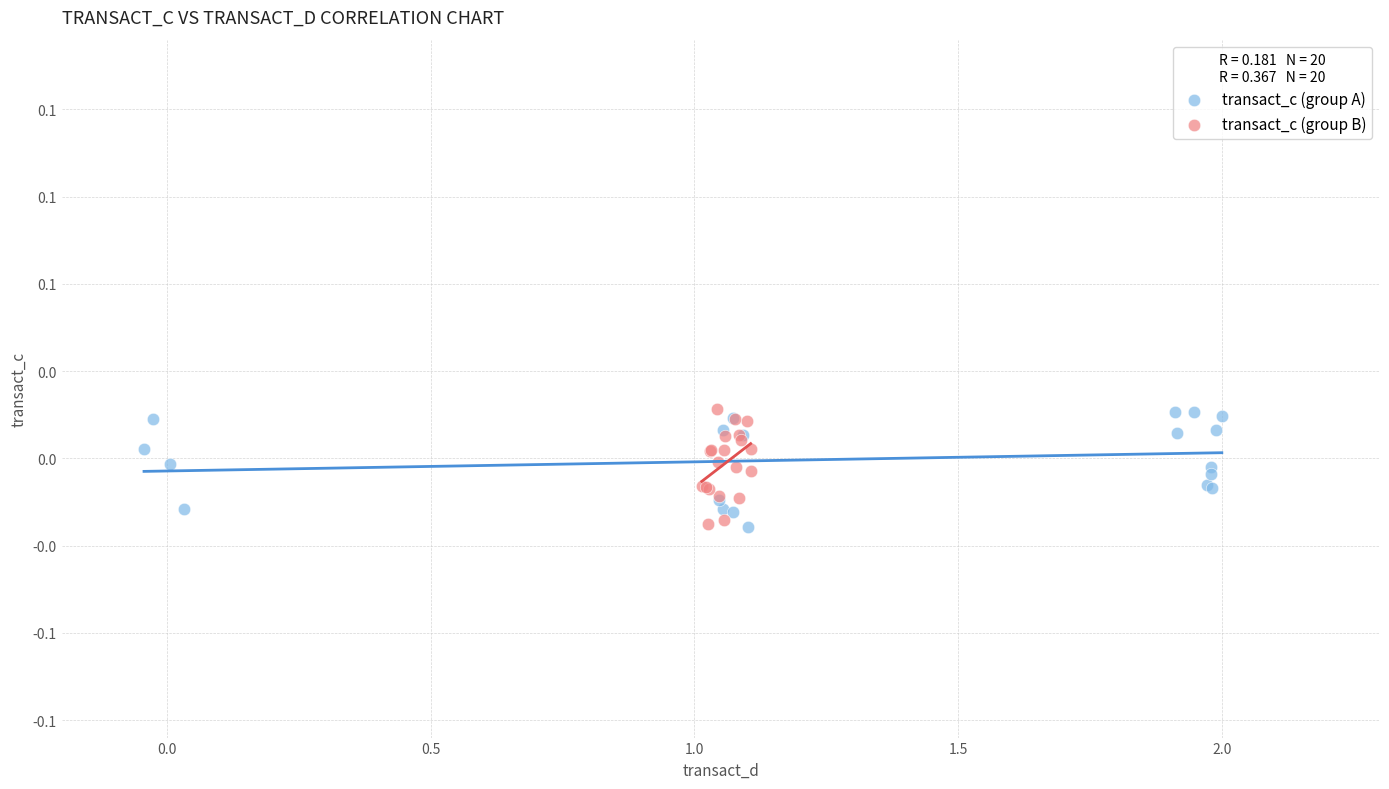

What are all the series names shown in the legend?

transact_c (group A), transact_c (group B)